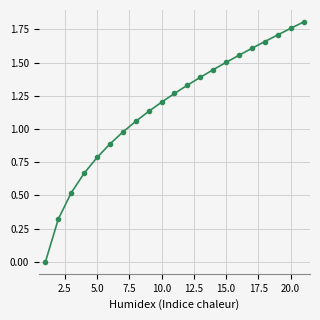

True or false: the data has more than 1 interior local peaks.

False